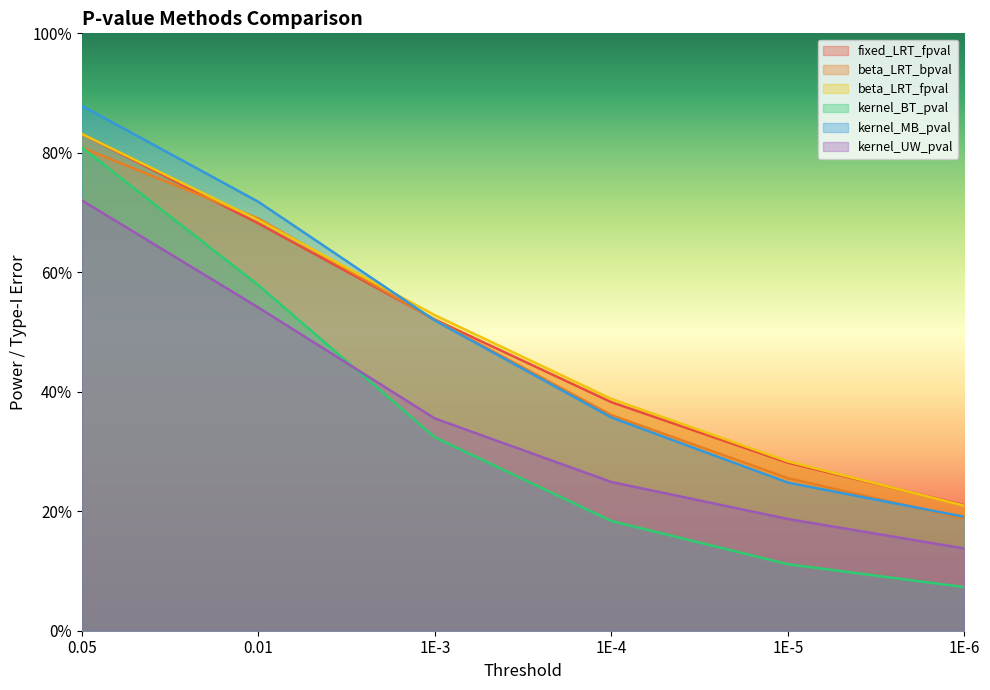

What is the minimum value for beta_LRT_bpval?

0.2